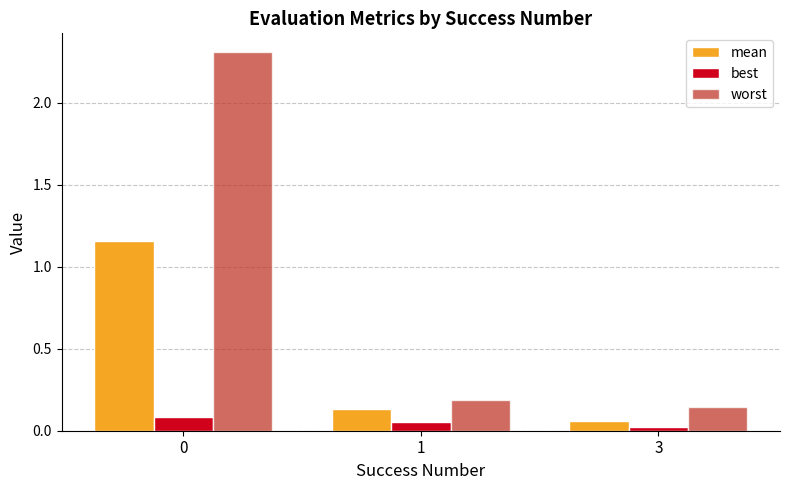

What is the maximum value shown in the chart?

2.3